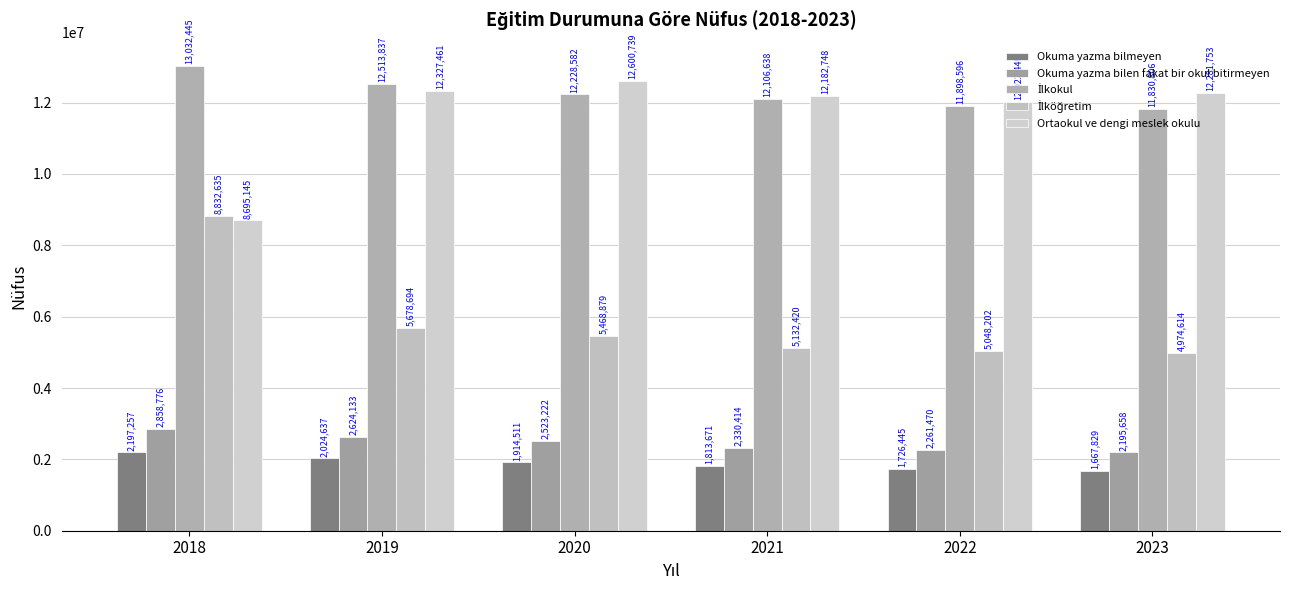

Reading left to right, list all the values displayed in this chart.

Okuma yazma bilmeyen: 2018=2197257	2019=2024637	2020=1914511	2021=1813671	2022=1726445	2023=1667829
Okuma yazma bilen fakat bir okul bitirmeyen: 2018=2858776	2019=2624133	2020=2523222	2021=2330414	2022=2261470	2023=2195658
İlkokul: 2018=13032445	2019=12513837	2020=12228582	2021=12106638	2022=11898596	2023=11830806
İlköğretim: 2018=8832635	2019=5678694	2020=5468879	2021=5132420	2022=5048202	2023=4974614
Ortaokul ve dengi meslek okulu: 2018=8695145	2019=12327461	2020=12600739	2021=12182748	2022=12022449	2023=12281753